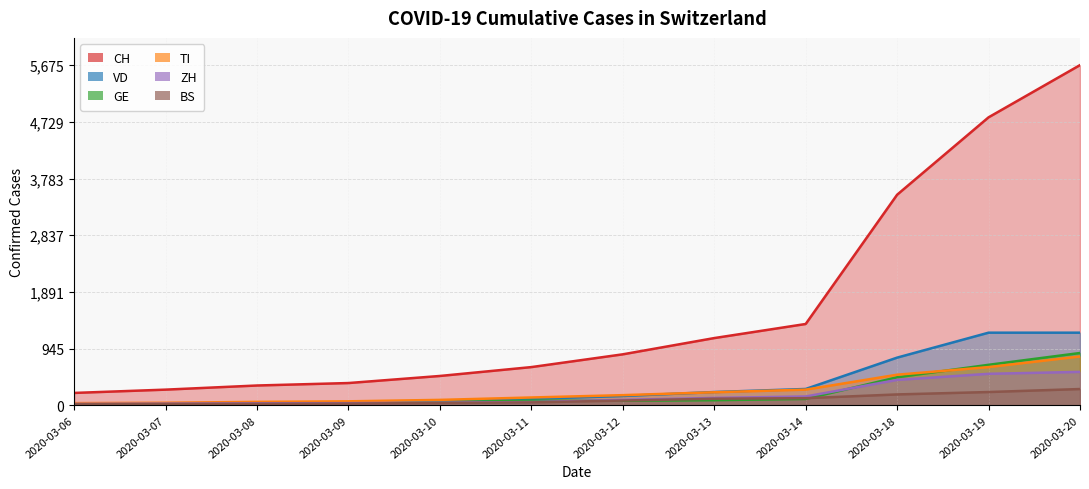

True or false: ZH and VD cross at least once.

True